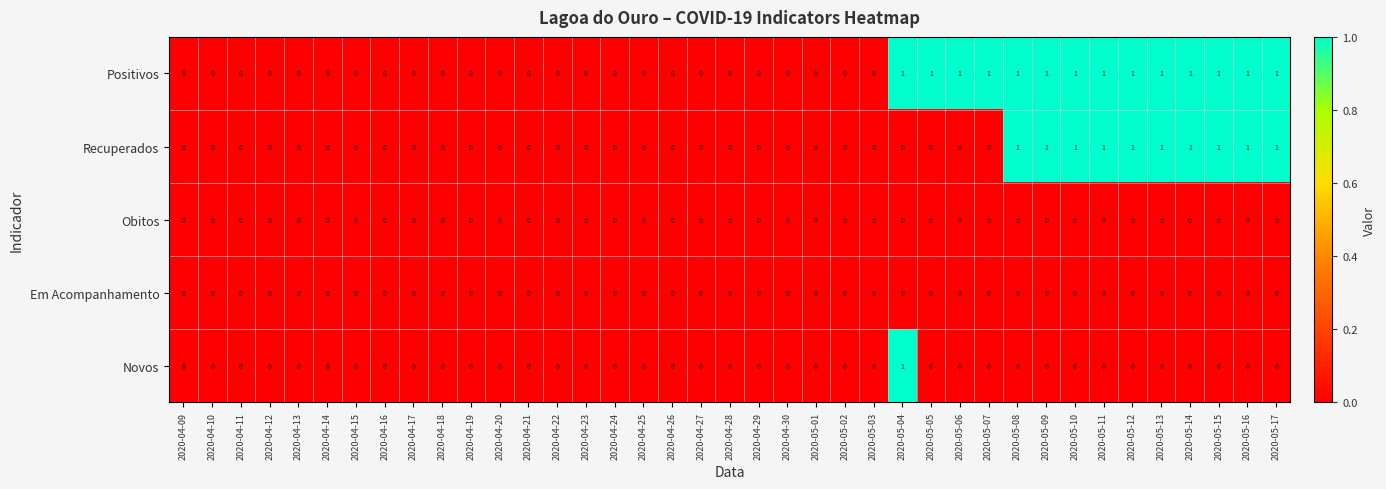

Which category has the highest value in the Novos series?

2020-05-04